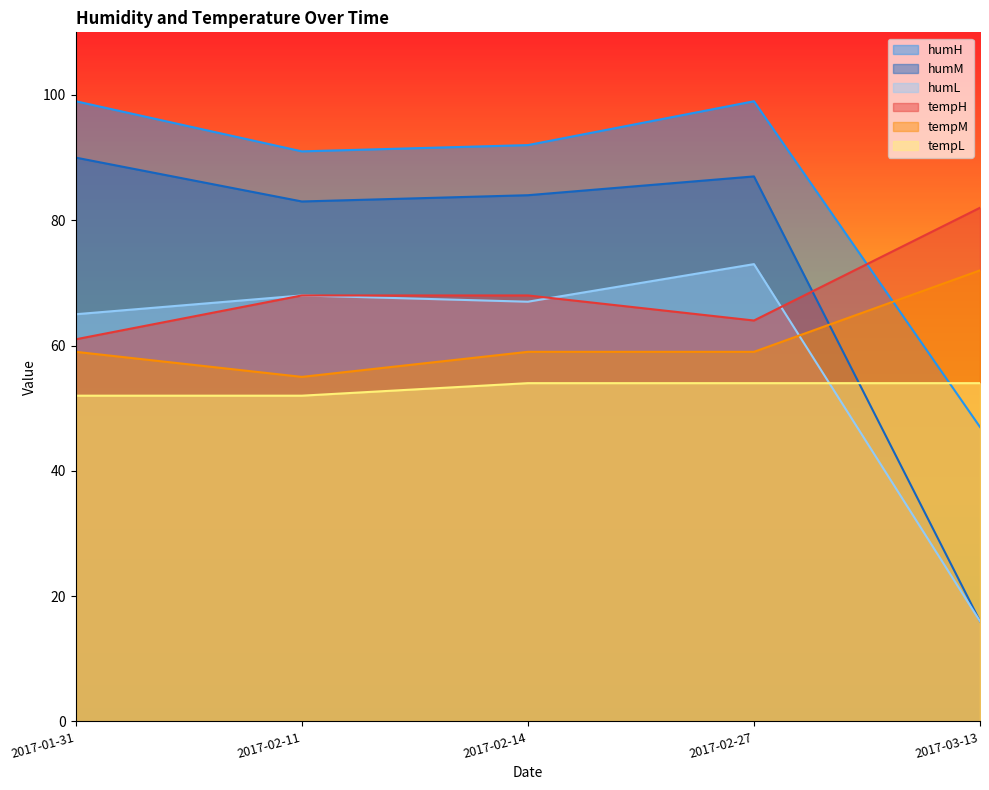

What is the minimum value shown in the chart?

16